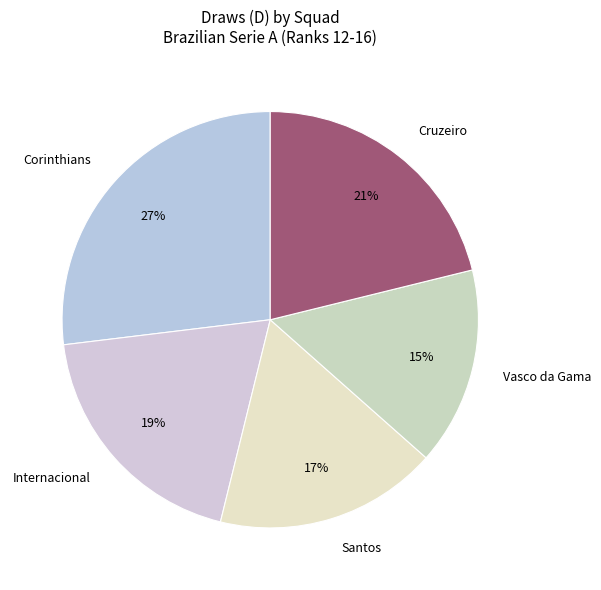

Which has a higher value, Cruzeiro or Internacional?

Cruzeiro